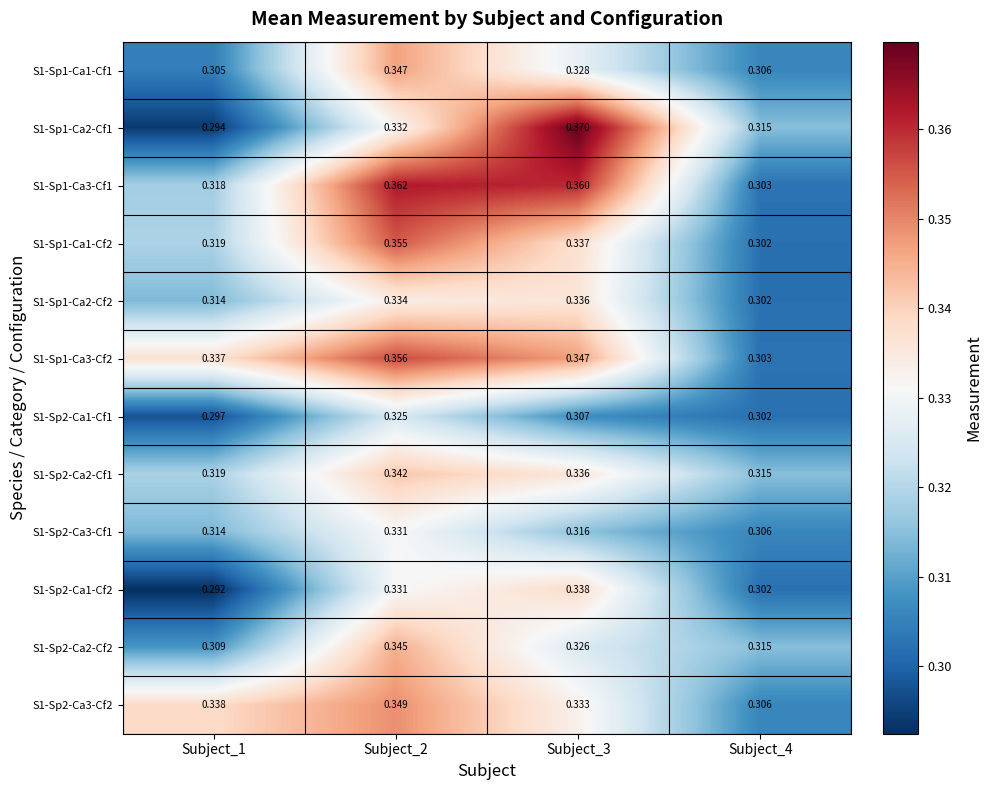

Is the value of S1-Sp1-Ca1-Cf1 at Subject_2 greater than the value of S1-Sp1-Ca2-Cf1 at Subject_2?

Yes